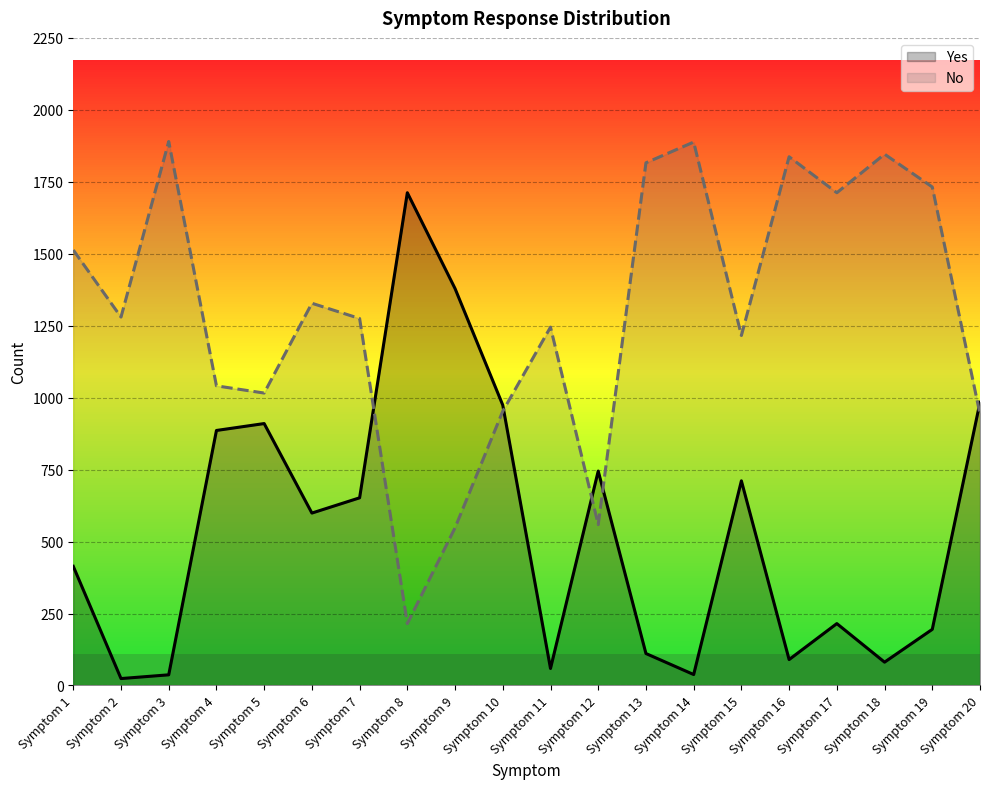

What is the sum of all No values?

25853